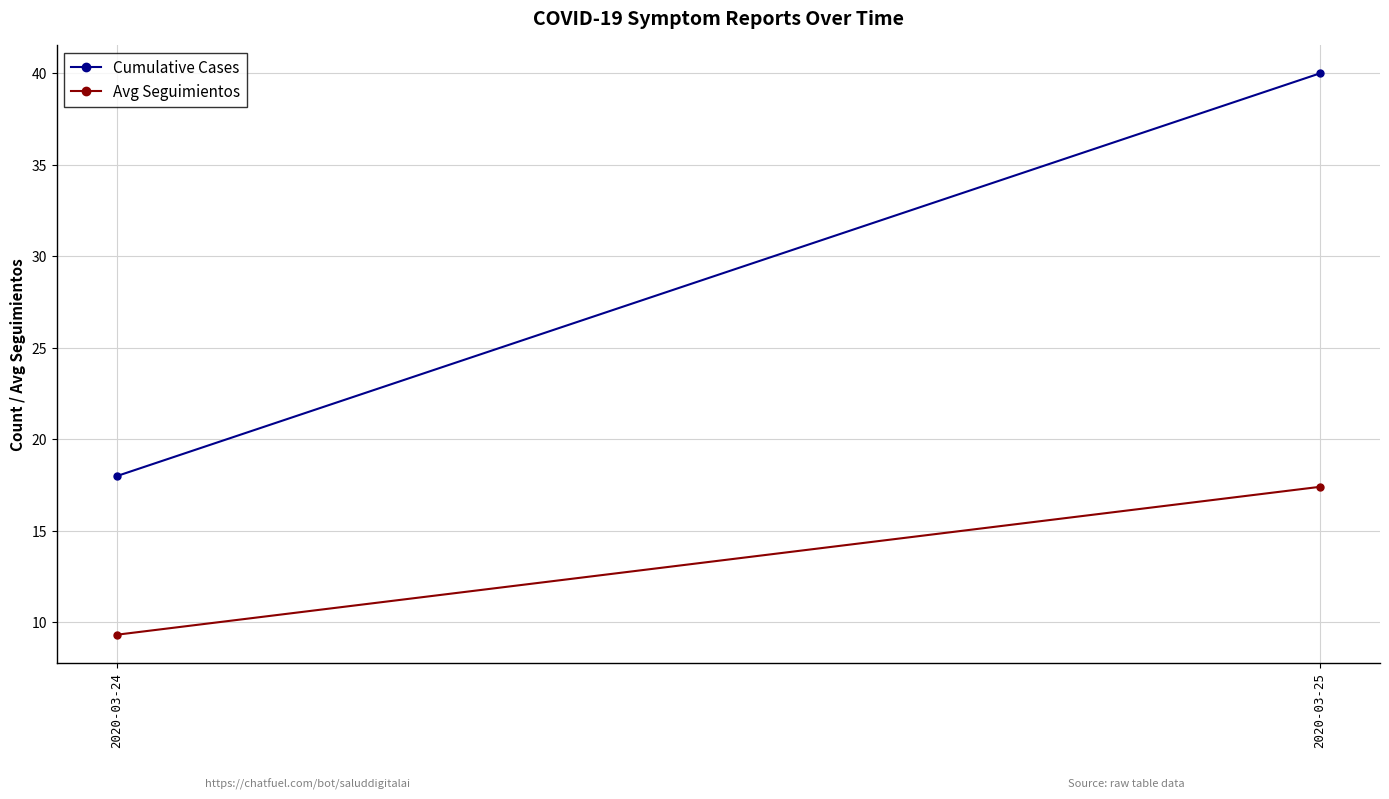

The Avg Seguimientos series shows 10.6 at 2020-03-25. True or false?

False